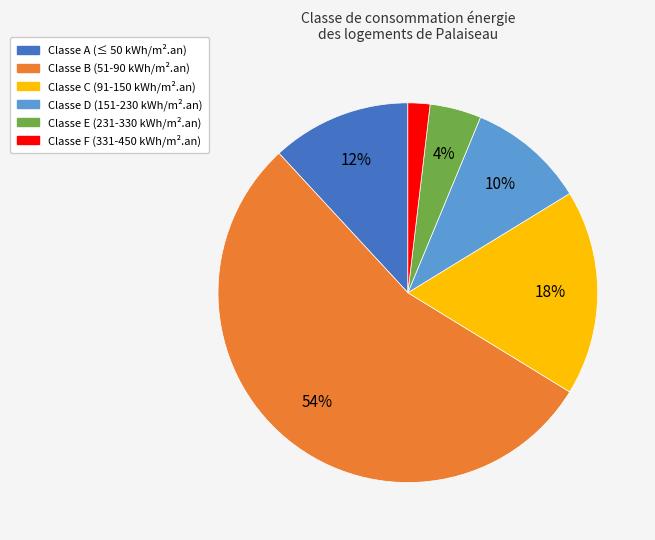

How many slices are in this pie chart?

6